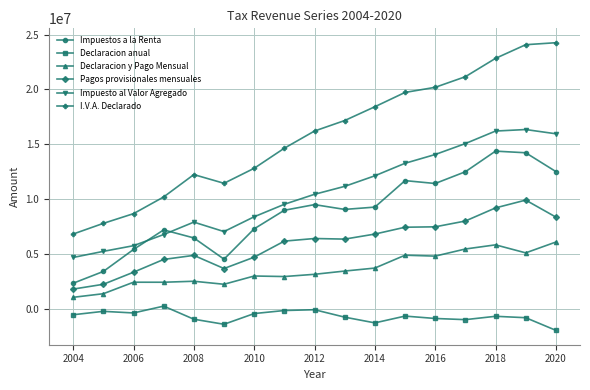

Rank the series by their maximum value, from highest to lowest.

I.V.A. Declarado, Impuesto al Valor Agregado, Impuestos a la Renta, Pagos provisionales mensuales, Declaracion y Pago Mensual, Declaracion anual